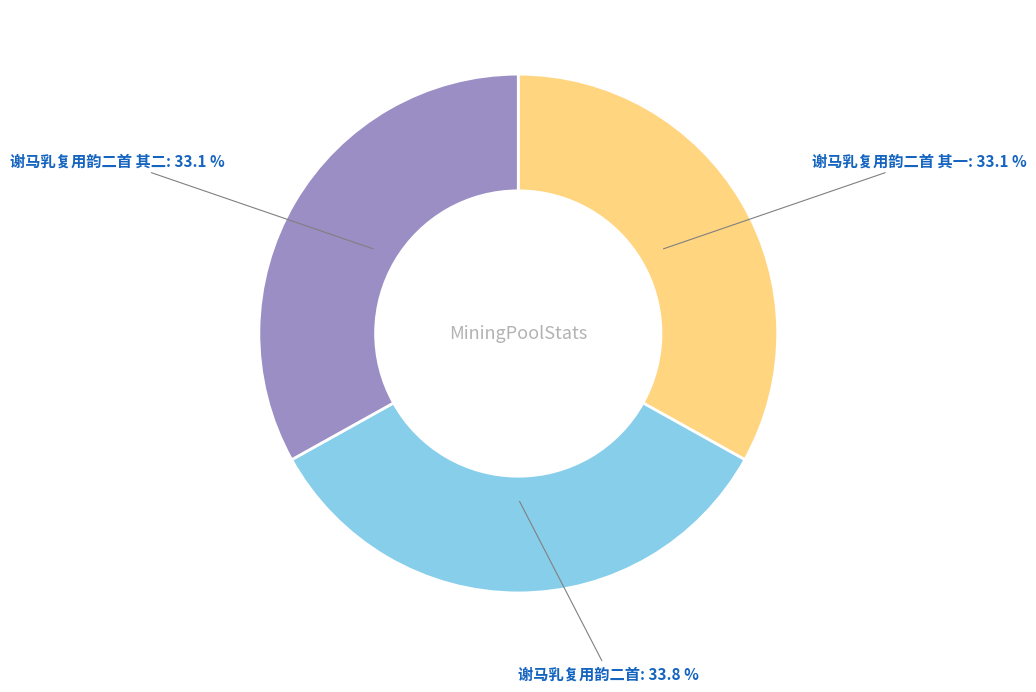

How many slices are in this pie chart?

3